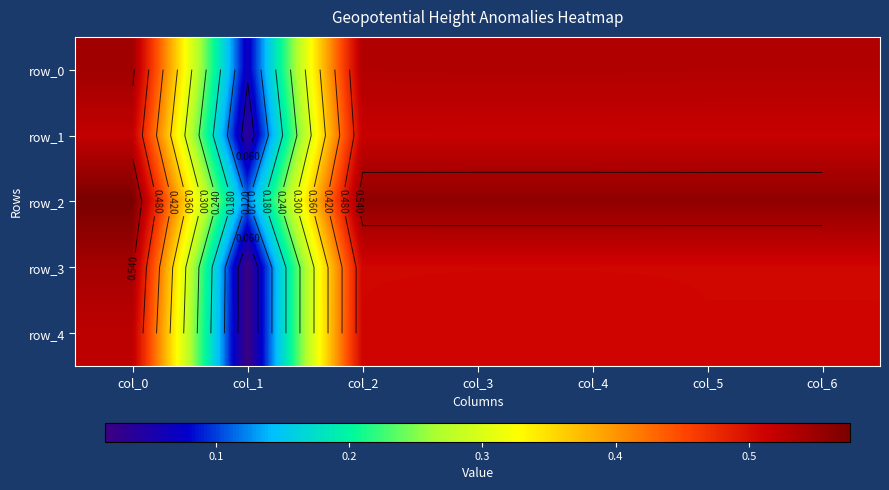

What value does the row_4 series have at col_2?

0.5